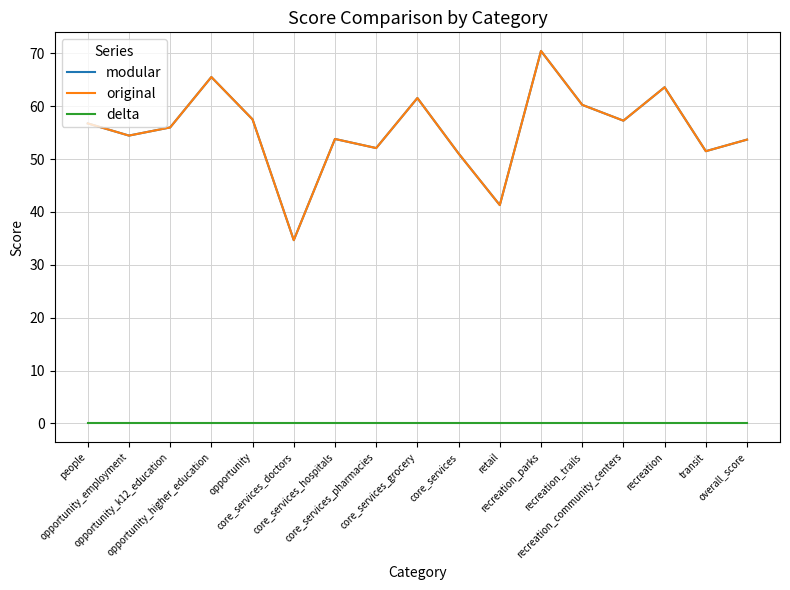

The original series shows 64.3 at retail. True or false?

False